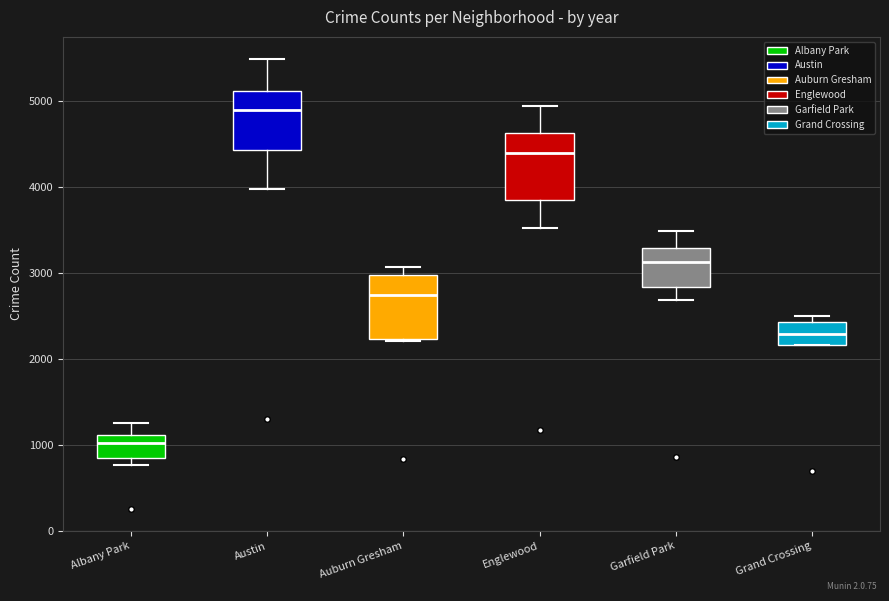

Reading left to right, transcribe this box plot: for each box, give where its median line is, the range the box spans, and where its two whiskers end, as read against the y-axis. The values are not printed on the chart, so give them approximately, as read against the axis.

Albany Park: median 1000, box 800 to 1100, whiskers 800 (just below the box's lower edge) to 1300
Austin: median 4900, box 4400 to 5100, whiskers 4000 to 5500
Auburn Gresham: median 2700, box 2200 to 3000, whiskers 2200 to 3100
Englewood: median 4400, box 3800 to 4600, whiskers 3500 to 4900
Garfield Park: median 3100, box 2800 to 3300, whiskers 2700 to 3500
Grand Crossing: median 2300, box 2200 to 2400, whiskers 2200 to 2500